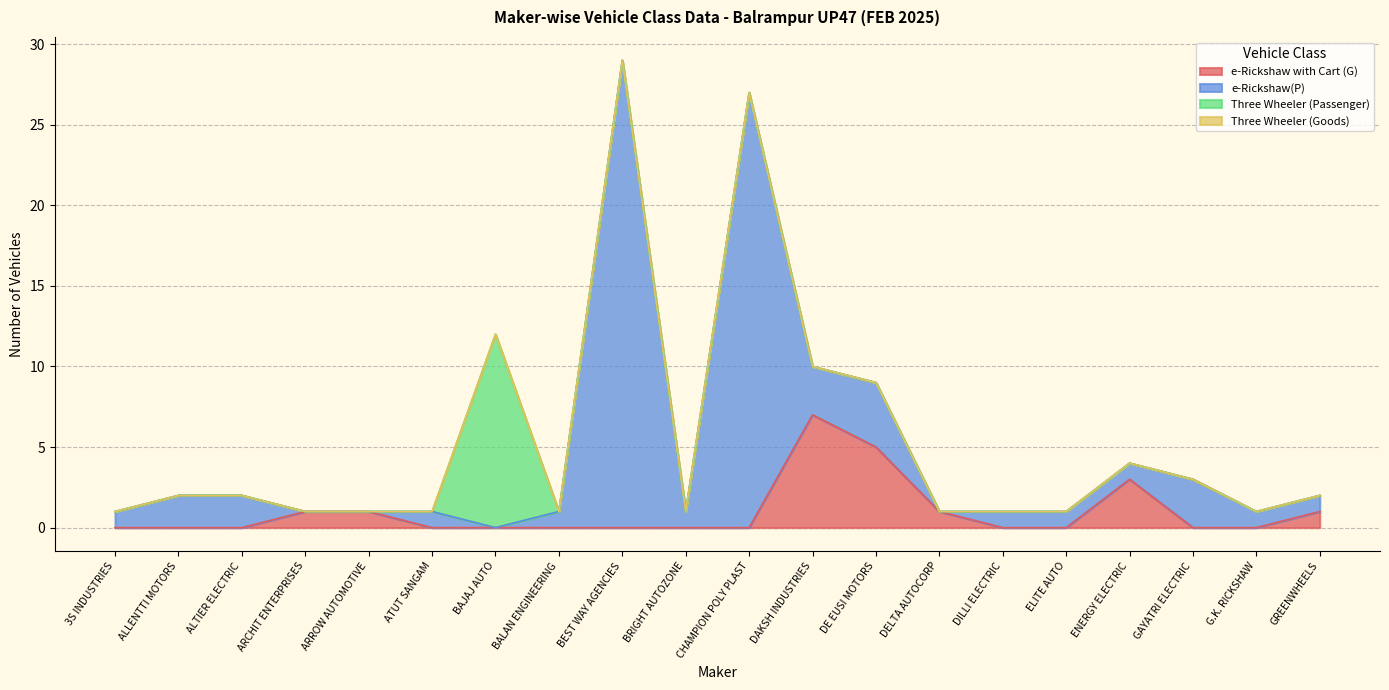

Which series has the widest spread of values?

e-Rickshaw(P)